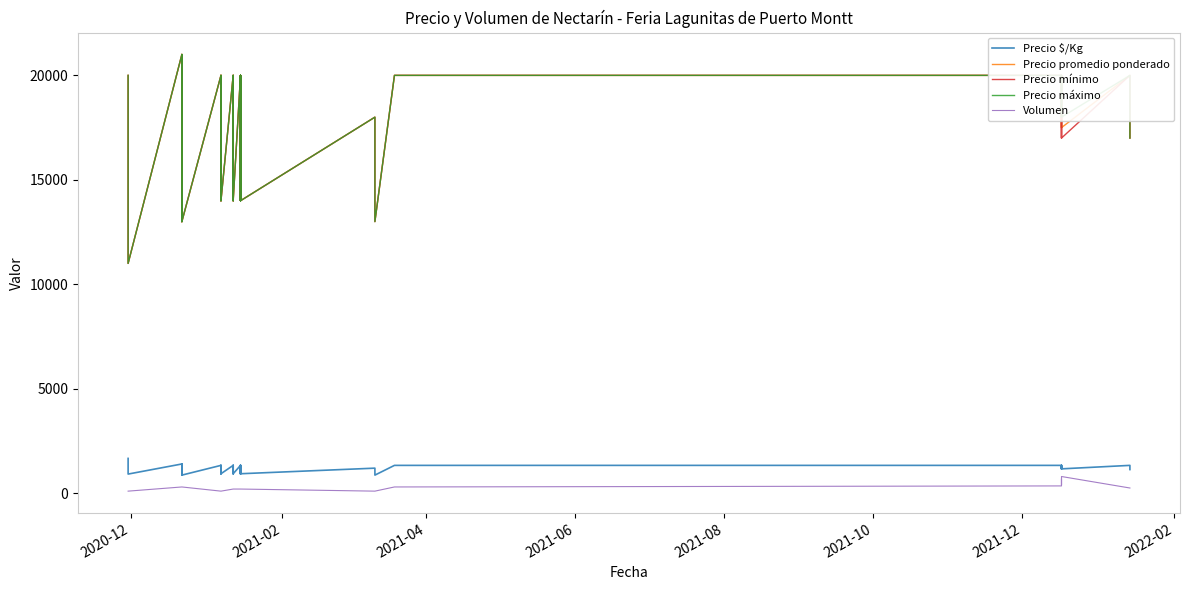

Count the number of categories in the chart.

40